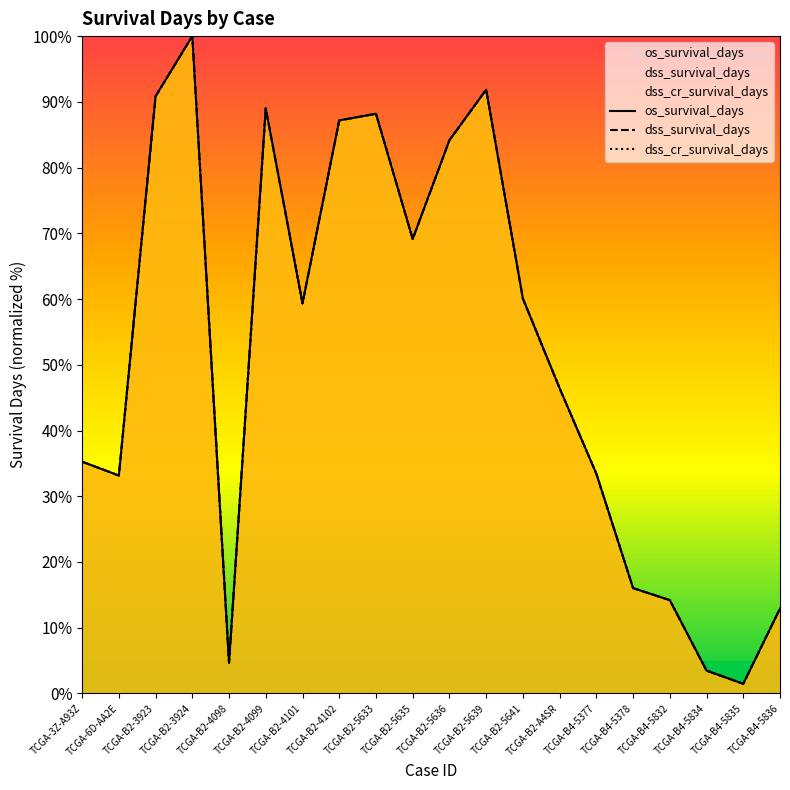

Reading right to left, transcribe all the data shown in this chart.

os_survival_days: TCGA-B4-5836=12.9	TCGA-B4-5835=1.5	TCGA-B4-5834=3.5	TCGA-B4-5832=14.2	TCGA-B4-5378=16.0	TCGA-B4-5377=33.4	TCGA-B2-A4SR=46.4	TCGA-B2-5641=60.1	TCGA-B2-5639=91.8	TCGA-B2-5636=84.2	TCGA-B2-5635=69.1	TCGA-B2-5633=88.2	TCGA-B2-4102=87.2	TCGA-B2-4101=59.3	TCGA-B2-4099=89.0	TCGA-B2-4098=4.7	TCGA-B2-3924=100.0	TCGA-B2-3923=90.8	TCGA-6D-AA2E=33.2	TCGA-3Z-A93Z=35.3
dss_survival_days: TCGA-B4-5836=12.9	TCGA-B4-5835=1.5	TCGA-B4-5834=3.5	TCGA-B4-5832=14.2	TCGA-B4-5378=16.0	TCGA-B4-5377=33.4	TCGA-B2-A4SR=46.4	TCGA-B2-5641=60.1	TCGA-B2-5639=91.8	TCGA-B2-5636=84.2	TCGA-B2-5635=69.1	TCGA-B2-5633=88.2	TCGA-B2-4102=87.2	TCGA-B2-4101=59.3	TCGA-B2-4099=89.0	TCGA-B2-4098=4.7	TCGA-B2-3924=100.0	TCGA-B2-3923=90.8	TCGA-6D-AA2E=33.2	TCGA-3Z-A93Z=35.3
dss_cr_survival_days: TCGA-B4-5836=12.9	TCGA-B4-5835=1.5	TCGA-B4-5834=3.5	TCGA-B4-5832=14.2	TCGA-B4-5378=16.0	TCGA-B4-5377=33.4	TCGA-B2-A4SR=46.4	TCGA-B2-5641=60.1	TCGA-B2-5639=91.8	TCGA-B2-5636=84.2	TCGA-B2-5635=69.1	TCGA-B2-5633=88.2	TCGA-B2-4102=87.2	TCGA-B2-4101=59.3	TCGA-B2-4099=89.0	TCGA-B2-4098=4.7	TCGA-B2-3924=100.0	TCGA-B2-3923=90.8	TCGA-6D-AA2E=33.2	TCGA-3Z-A93Z=35.3